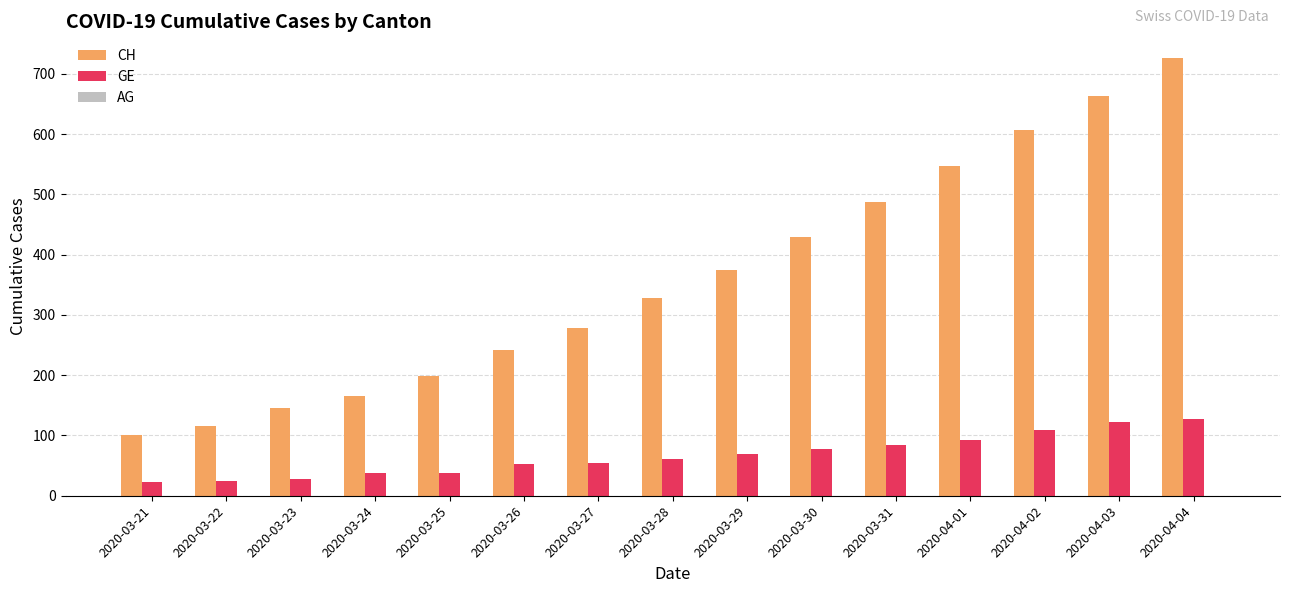

True or false: GE has a value of 69 at 2020-03-29.

True